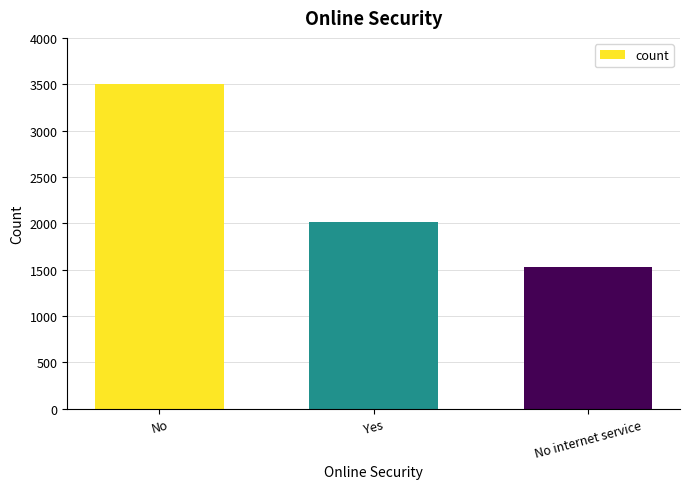

Between No internet service and Yes, which is larger?

Yes